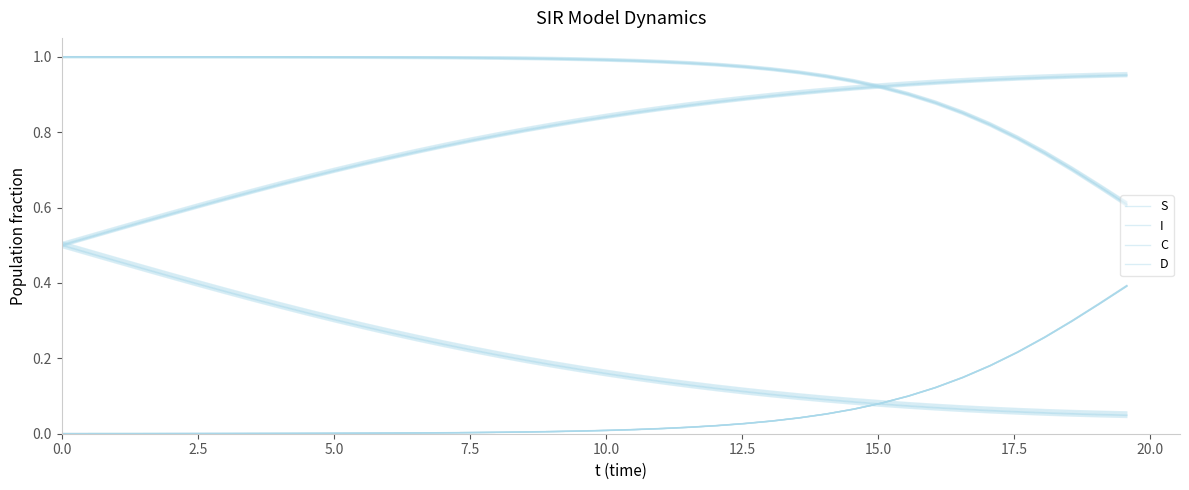

What is the sum of all S values?

37.4